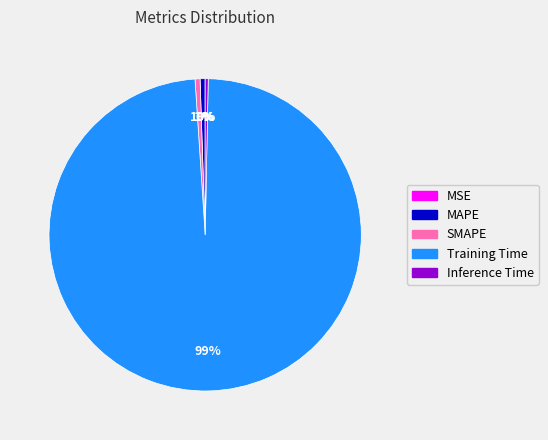

What is the largest slice in the pie chart?

Training Time